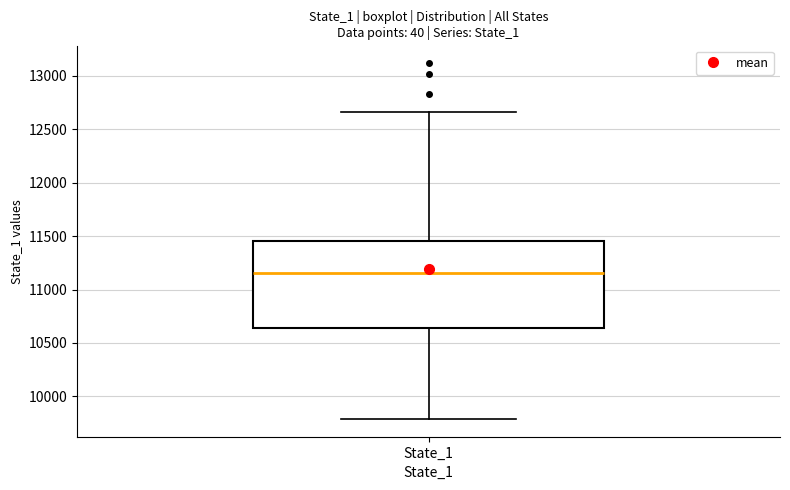

Read this box plot against the y-axis: the position of the median line, the range covered by the box, and the ends of both whiskers. The values are not printed on the chart, so give them approximately, as read against the axis.

median 11150, box 10650 to 11450, whiskers 9800 to 12650